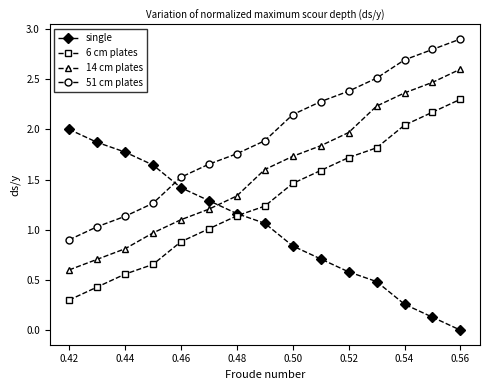

Rank the series by their average value, from lowest to highest.

single, 6 cm plates, 14 cm plates, 51 cm plates